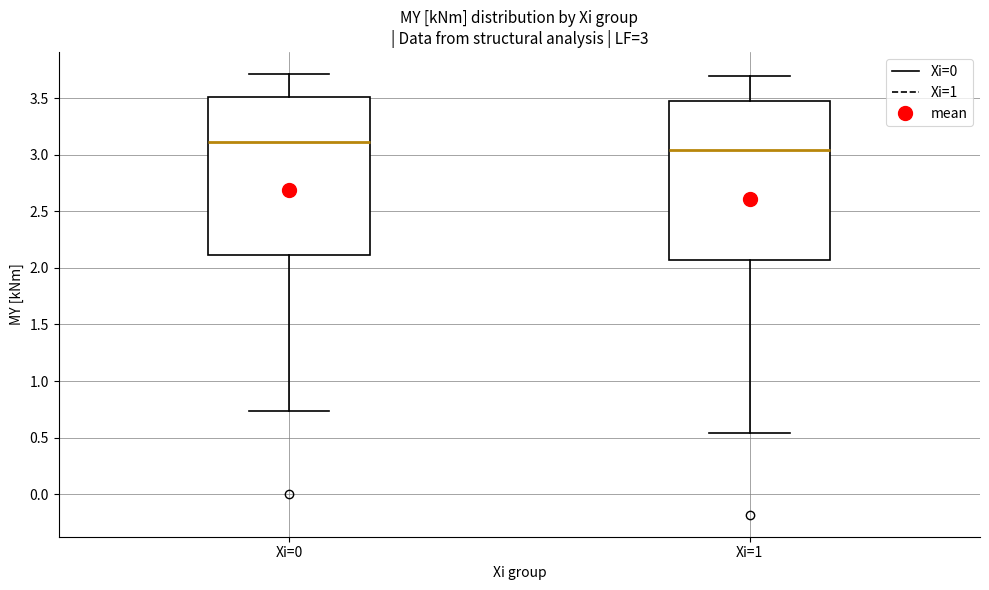

Which box has the highest median line?

Xi=0